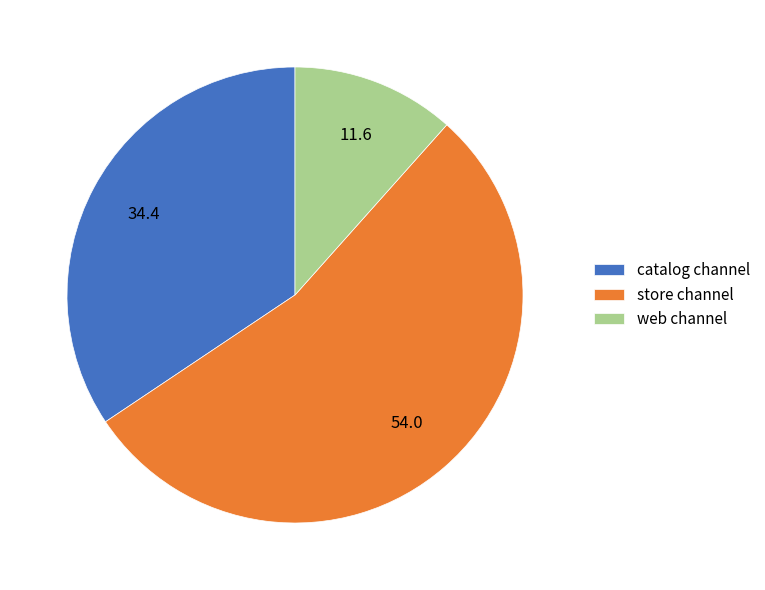

Does any single category account for the majority?

Yes